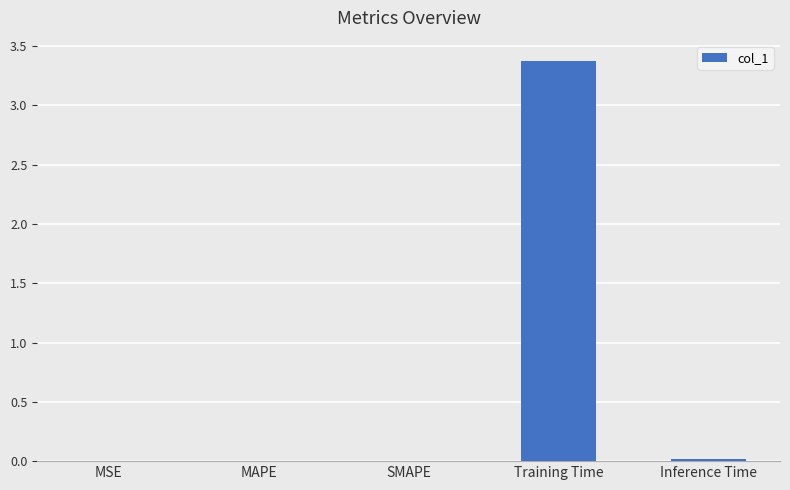

Is it true that the value at Training Time is 3.4?

True